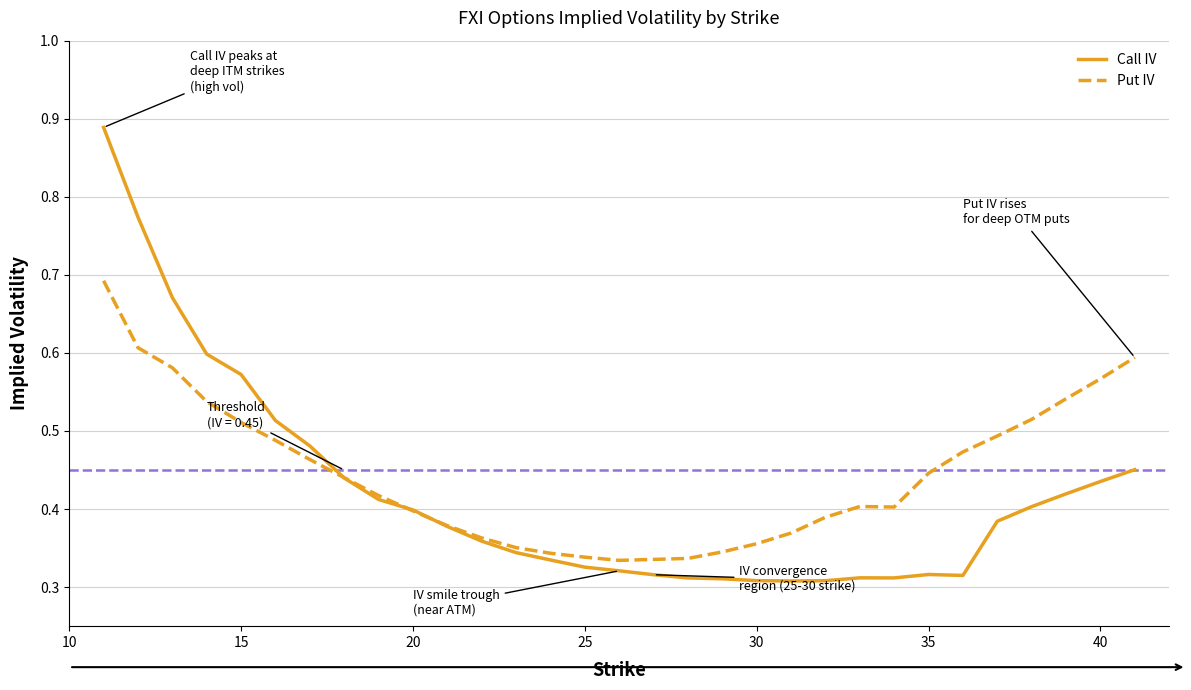

List the series in order of their peak value, highest first.

Call IV, Put IV